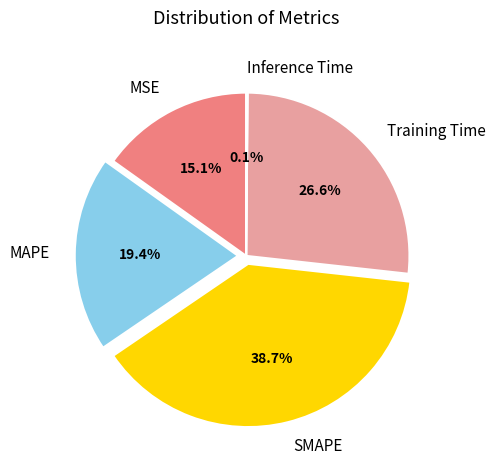

Does SMAPE represent more than half of the total?

No